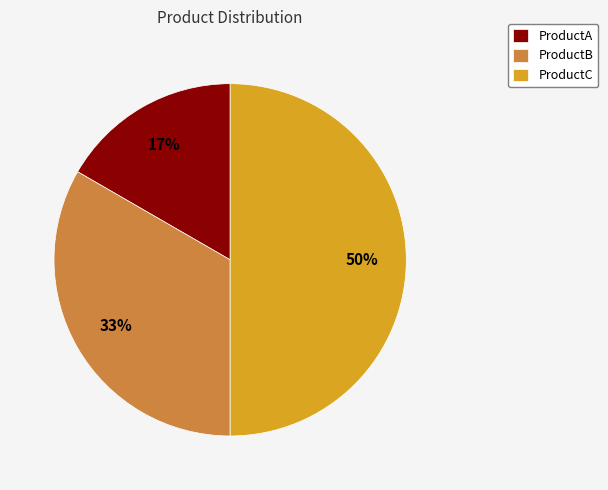

Does ProductA account for over 50% of the chart?

No